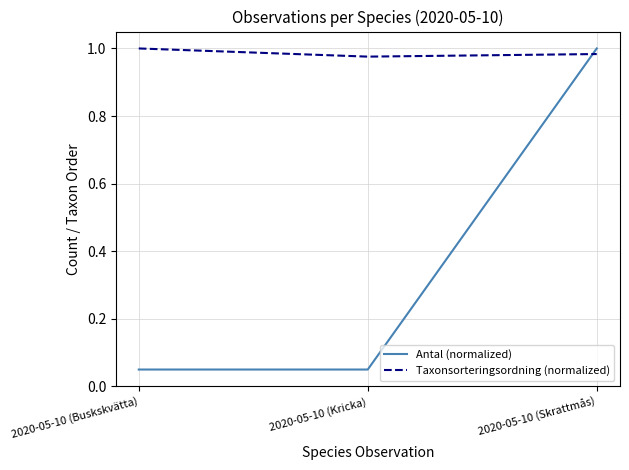

Is it true that Taxonsorteringsordning (normalized) equals 1.0 at 2020-05-10 (Skrattmås)?

True